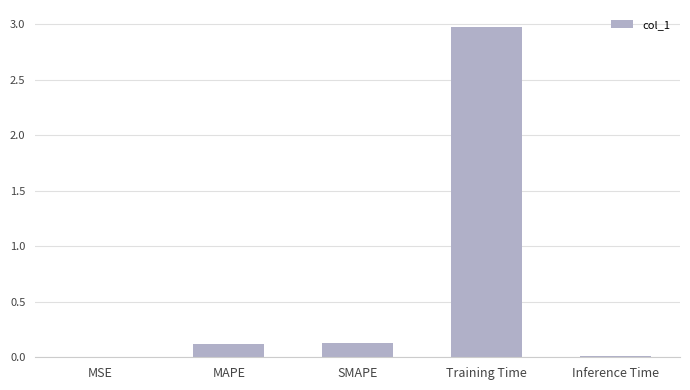

Is it true that the value at Training Time is 3.0?

True